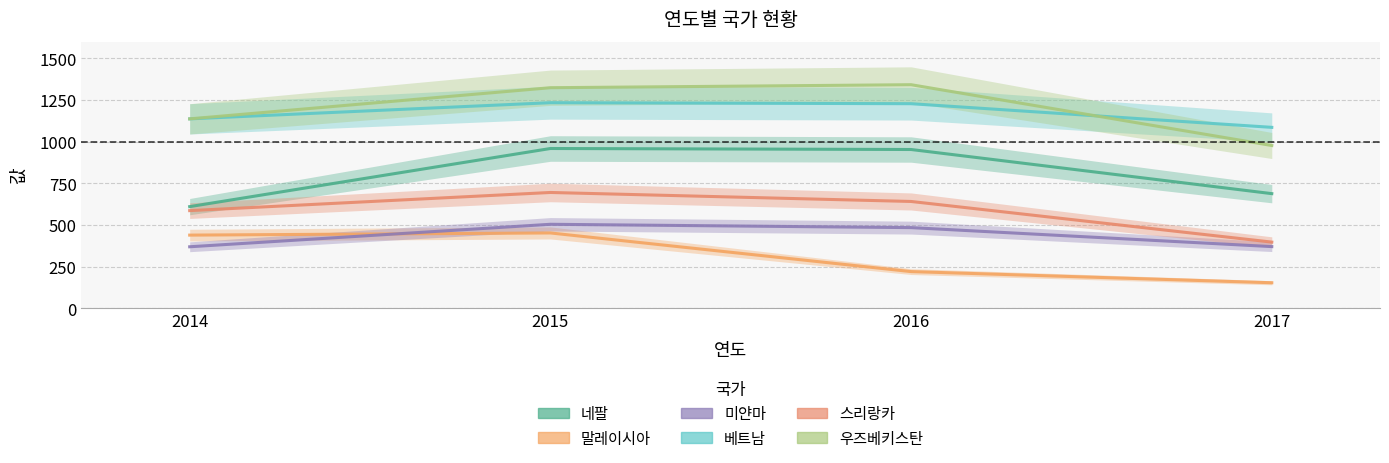

True or false: 스리랑카 and 미얀마 cross at least once.

False